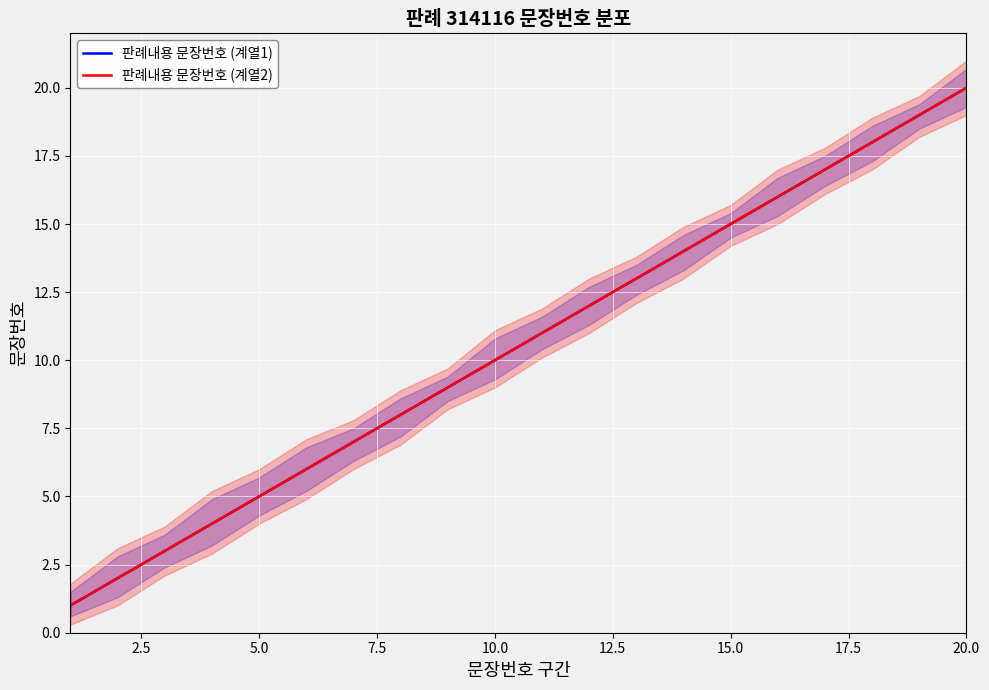

Which series has the widest spread of values?

판례내용 문장번호 (계열1)